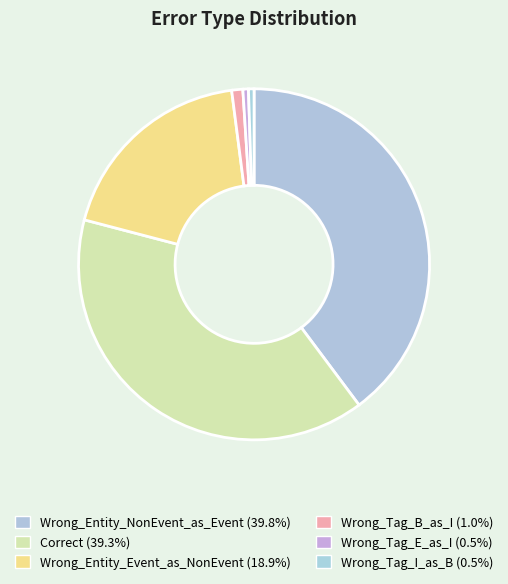

To the nearest percent, what portion does Wrong_Entity_NonEvent_as_Event represent?

40%